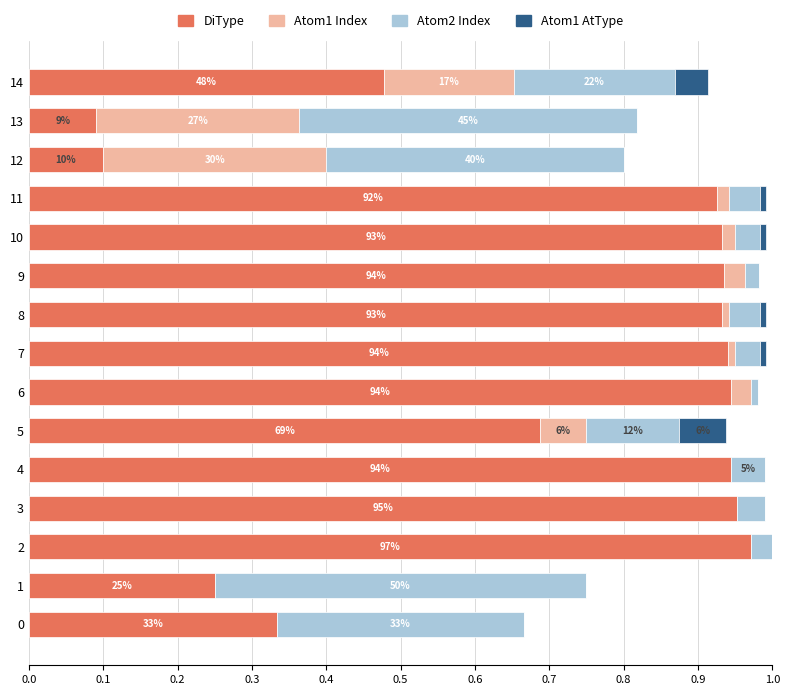

What is the sum of all DiType values?

10.4